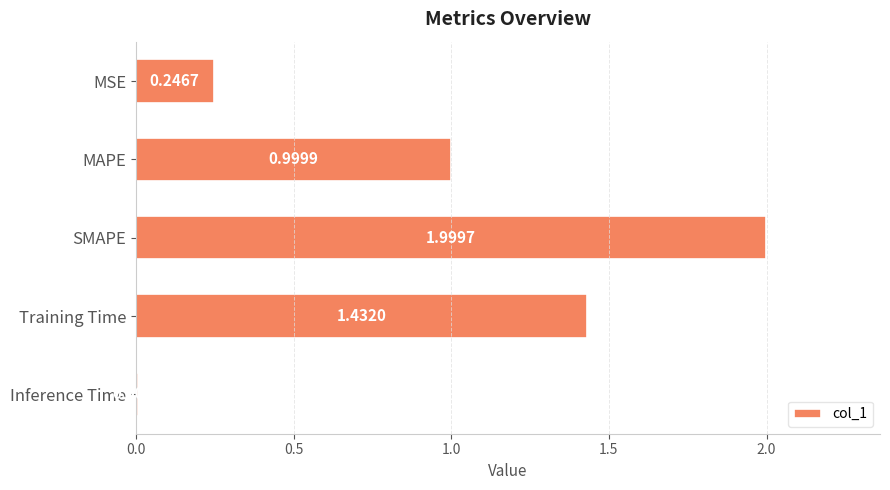

Where is the data nearest to the value 1?

MAPE